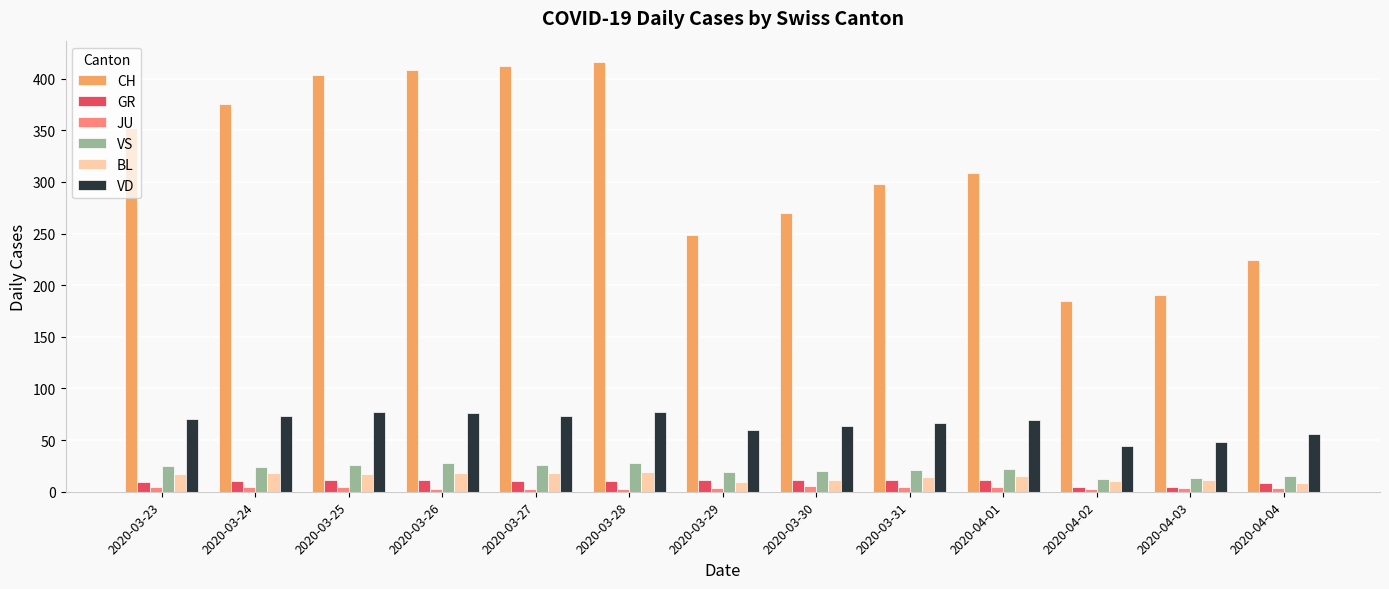

What position from the left is 2020-04-02?

11